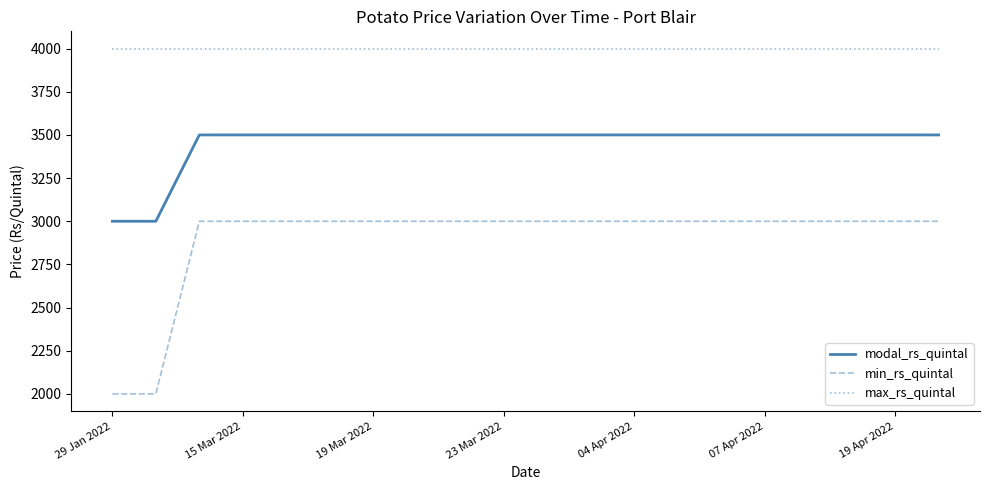

True or false: max_rs_quintal and modal_rs_quintal intersect in this chart.

False